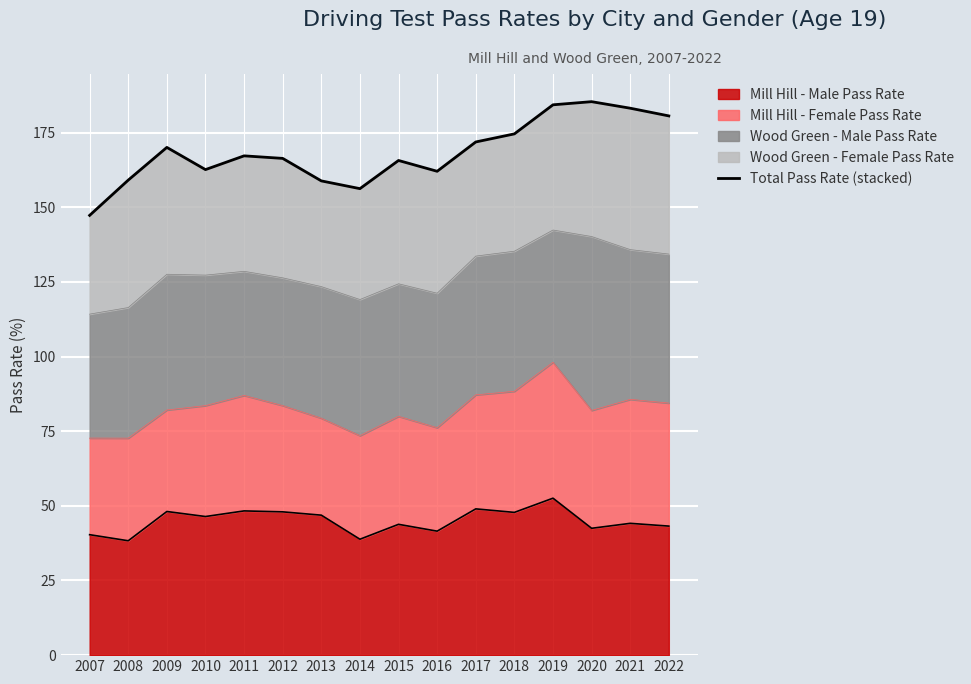

Between 2009 and 2011, which is larger?

2009